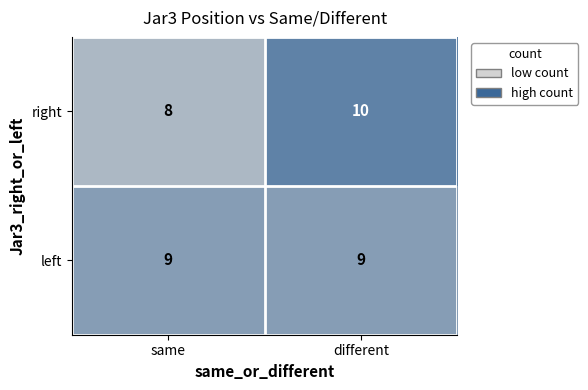

At different, list the series in order from largest to smallest.

right, left